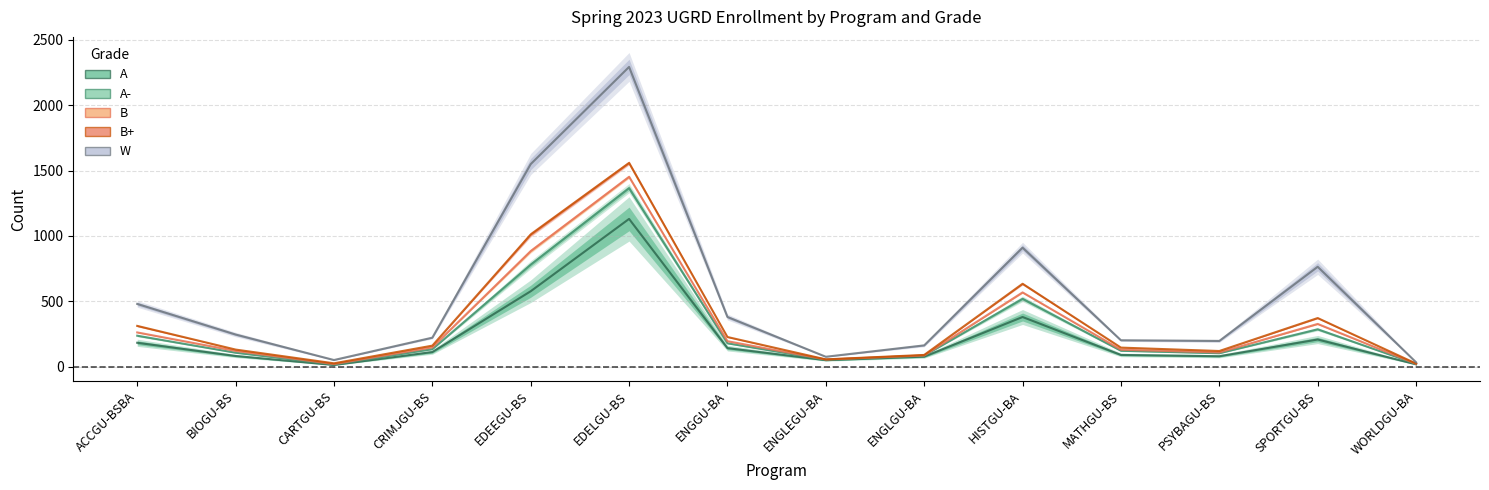

Reading left to right, list all the values displayed in this chart.

A: ACCGU-BSBA=183	BIOGU-BS=82	CARTGU-BS=13	CRIMJGU-BS=112	EDEEGU-BS=577	EDELGU-BS=1130	ENGGU-BA=142	ENGLEGU-BA=50	ENGLGU-BA=77	HISTGU-BA=380	MATHGU-BS=90	PSYBAGU-BS=80	SPORTGU-BS=208	WORLDGU-BA=18
W: ACCGU-BSBA=480	BIOGU-BS=246	CARTGU-BS=51	CRIMJGU-BS=222	EDEEGU-BS=1549	EDELGU-BS=2292	ENGGU-BA=380	ENGLEGU-BA=76	ENGLGU-BA=163	HISTGU-BA=910	MATHGU-BS=202	PSYBAGU-BS=197	SPORTGU-BS=764	WORLDGU-BA=34
Grand Total: ACCGU-BSBA=312	BIOGU-BS=131	CARTGU-BS=26	CRIMJGU-BS=161	EDEEGU-BS=1011	EDELGU-BS=1558	ENGGU-BA=227	ENGLEGU-BA=56	ENGLGU-BA=90	HISTGU-BA=634	MATHGU-BS=146	PSYBAGU-BS=120	SPORTGU-BS=372	WORLDGU-BA=24